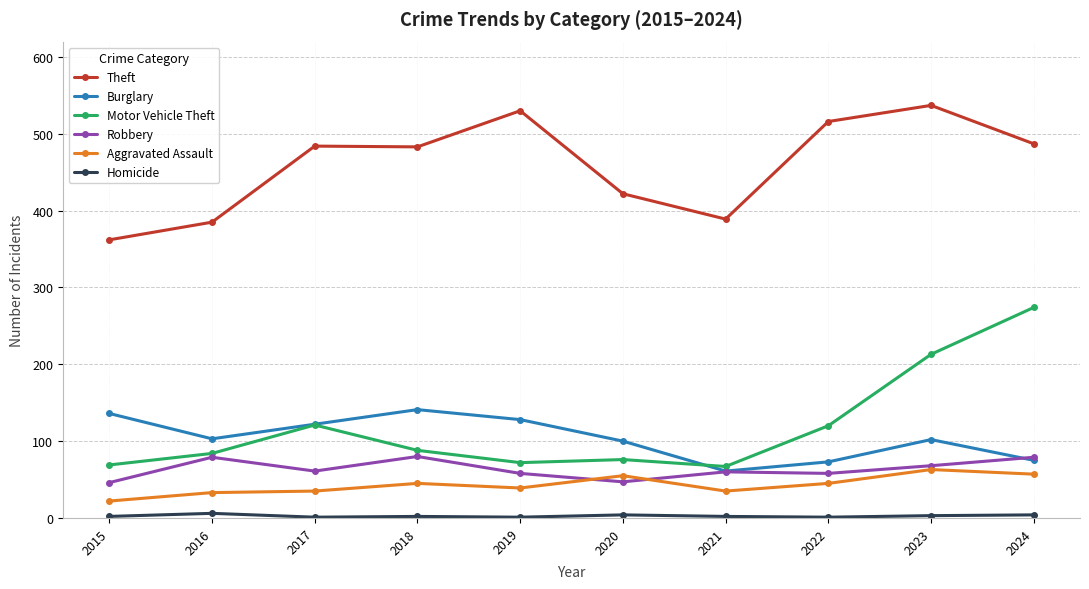

How many series are shown in this chart?

6